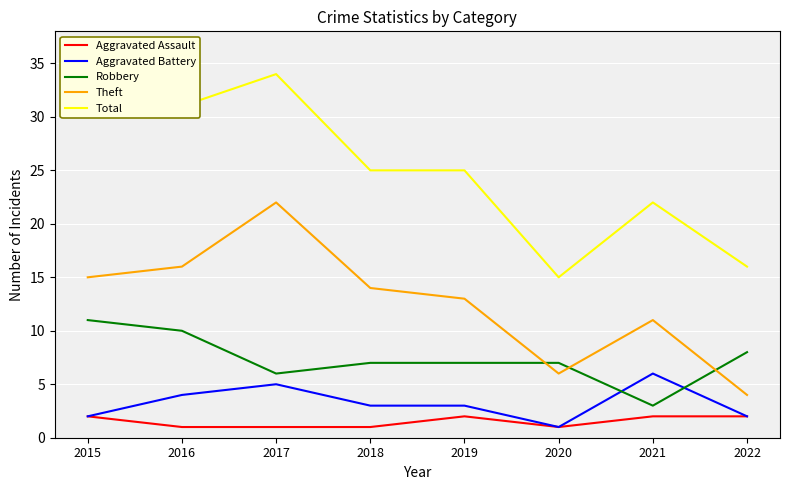

What value does the Aggravated Battery series have at 2022?

2